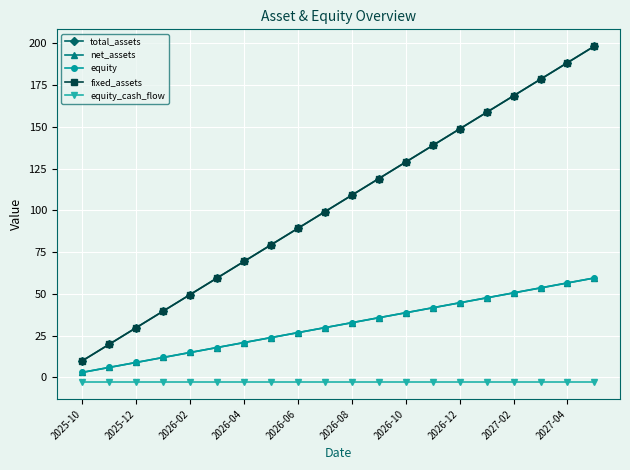

How many lines are shown in the chart?

5